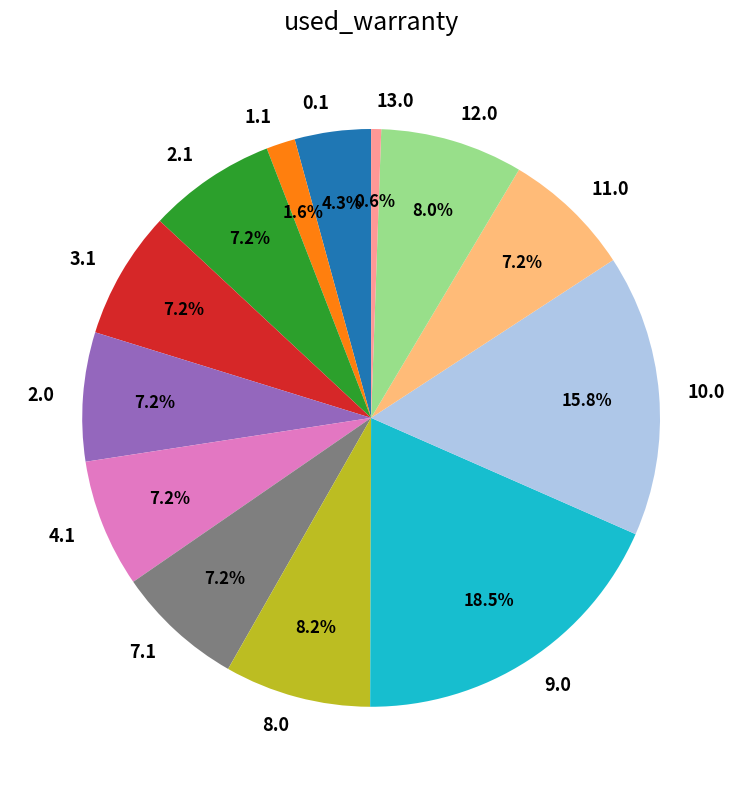

Combined, do 8.0 and 3.1 account for over 50%?

No